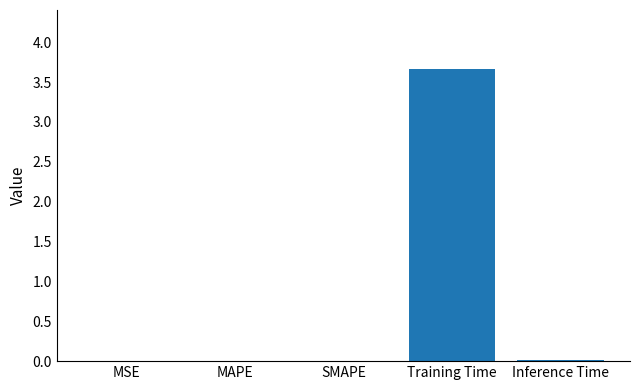

Does the chart contain stacked bars?

No